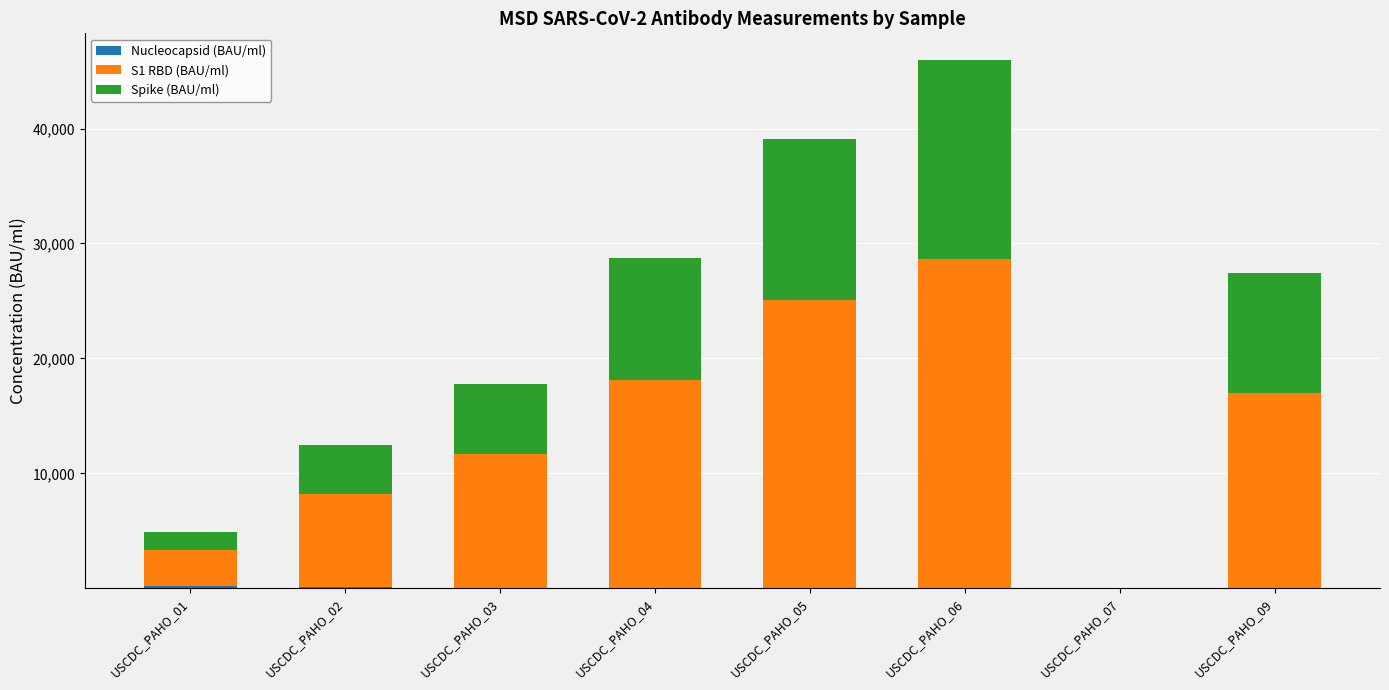

At which label is Spike (BAU/ml) closest to 8687?

USCDC_PAHO_09